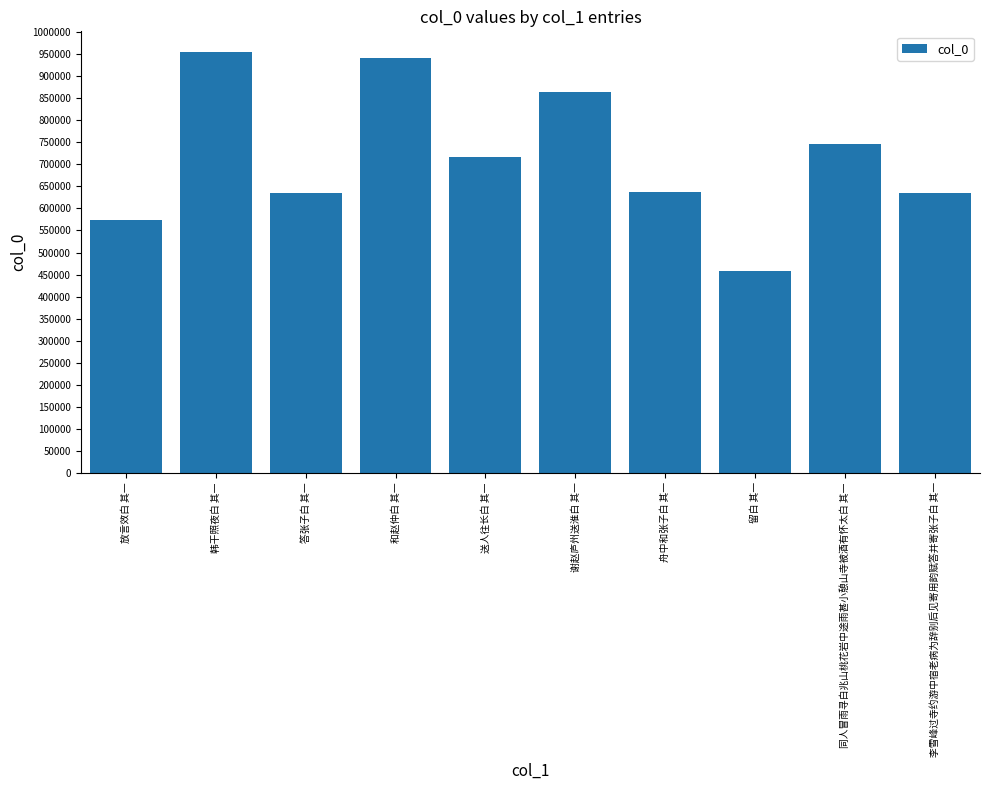

What is the sum of all values?

7163614